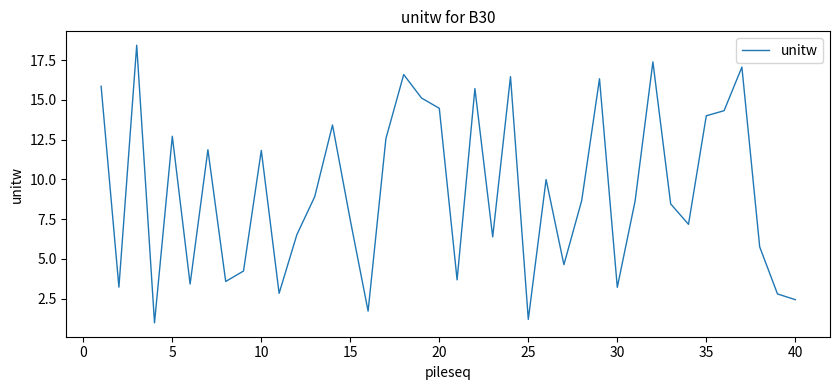

What is the smallest value displayed?

1.0